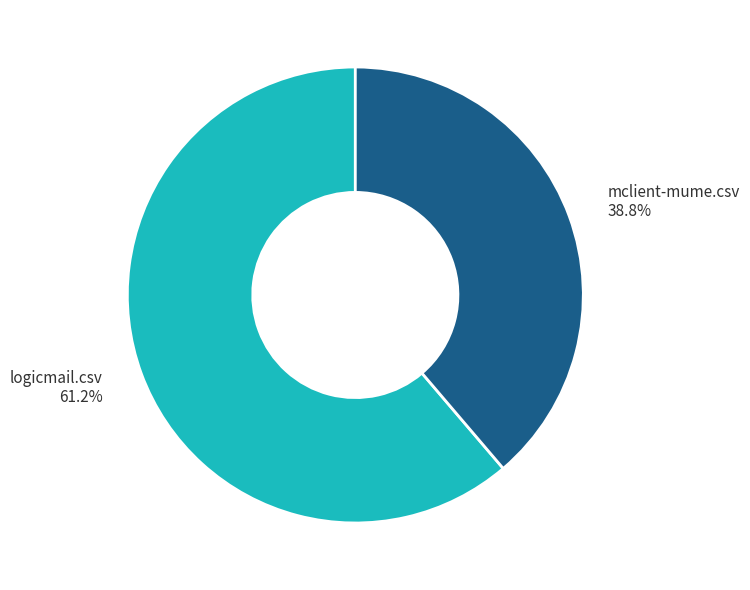

Is there any slice that represents more than half of the pie?

Yes